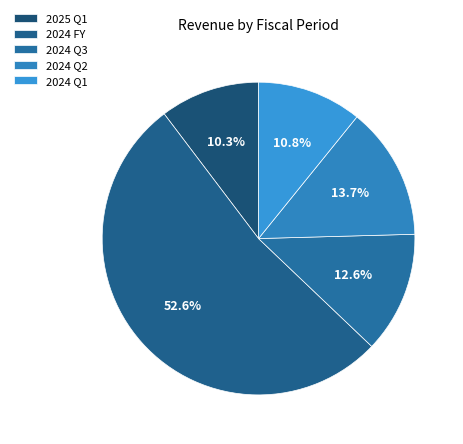

True or false: 2024 Q3 accounts for 19% of the total.

False